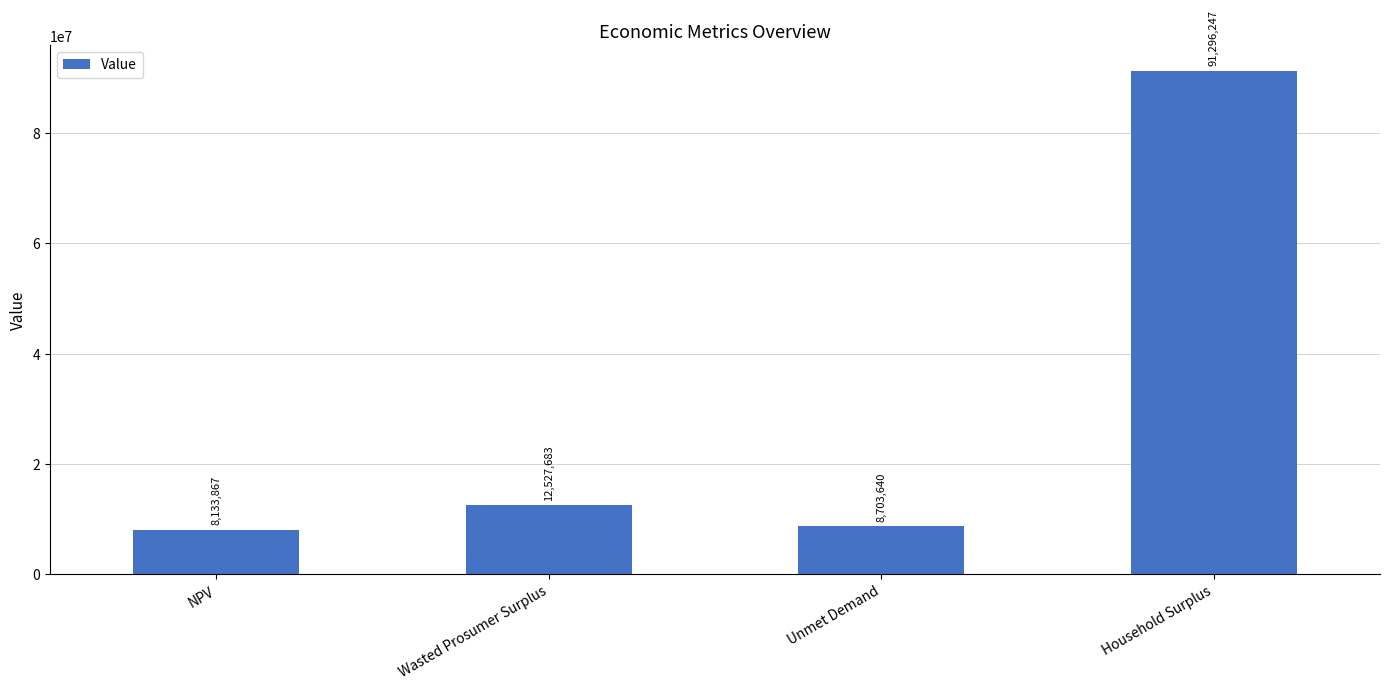

What is the greatest value displayed?

91296247.3